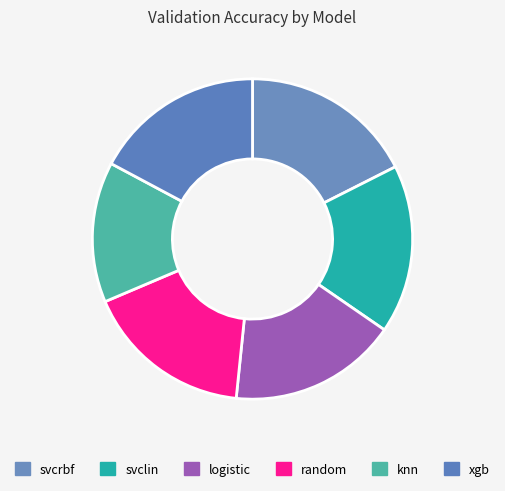

To the nearest percent, what is the average slice percentage?

17%